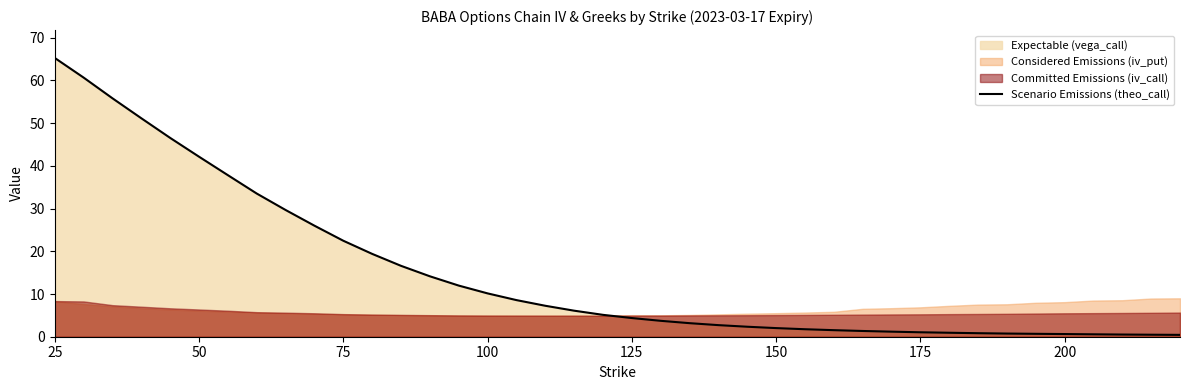

Is it true that Scenario Emissions (theo_call) equals 10.1 at 100?

True